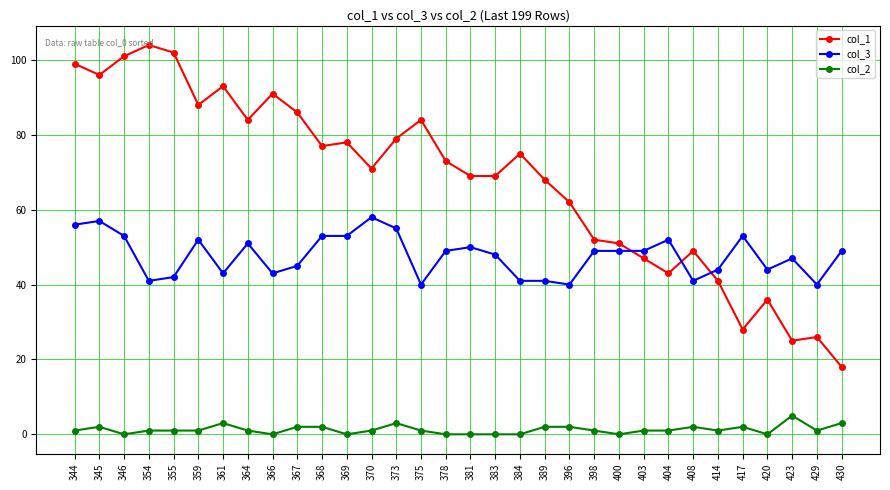

True or false: col_3 and col_2 cross at least once.

False